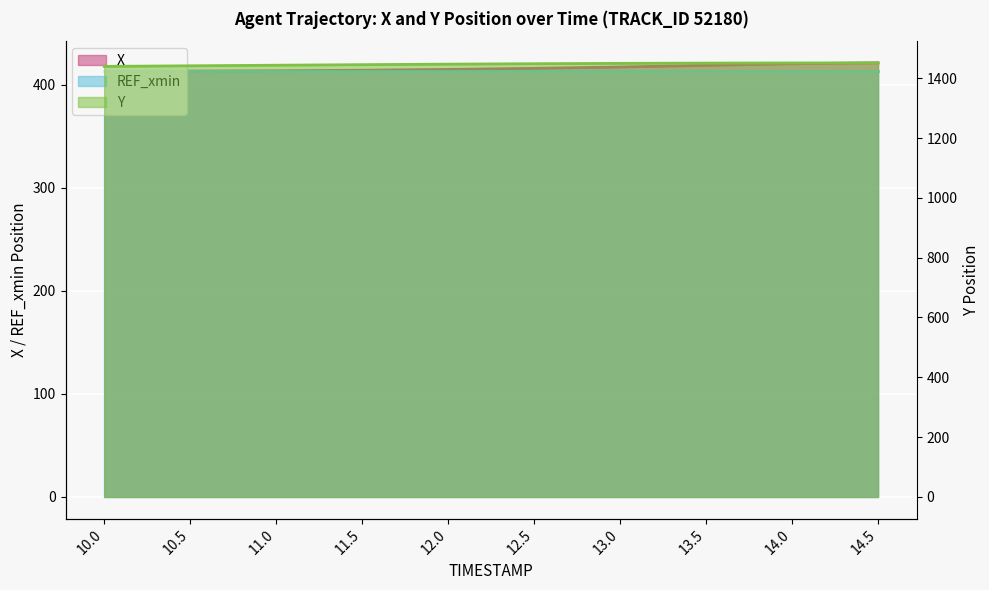

True or false: Y has a value of 1449.6 at 13.0.

True